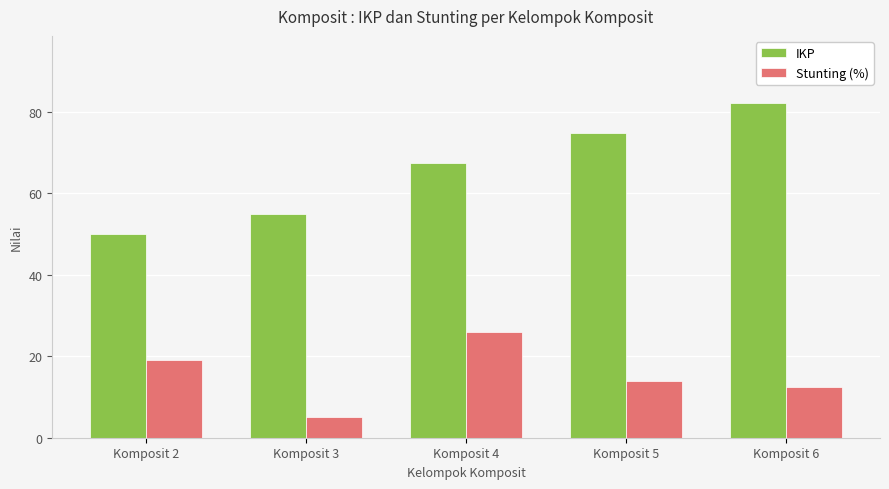

What is the average value of the Stunting (%) series?

15.3